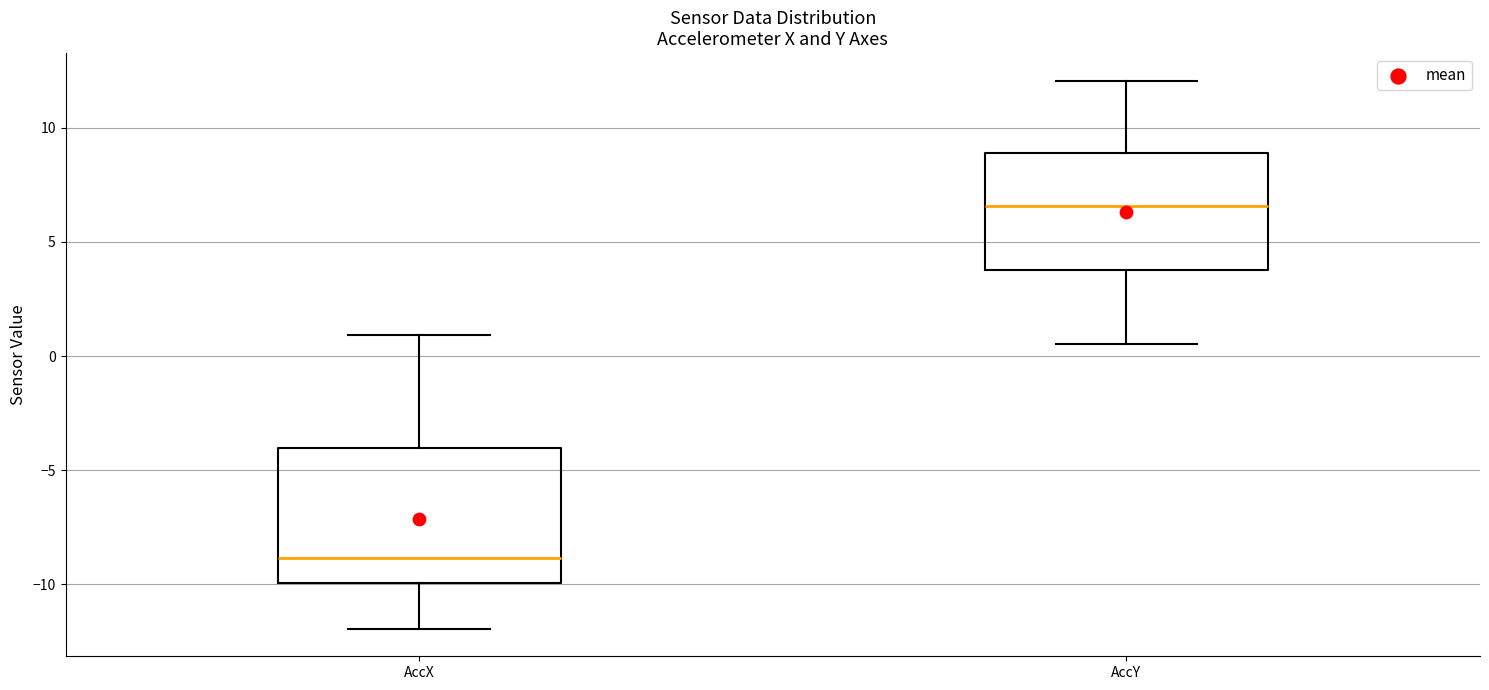

Which box is the tallest, from its lower edge to its upper edge?

AccX